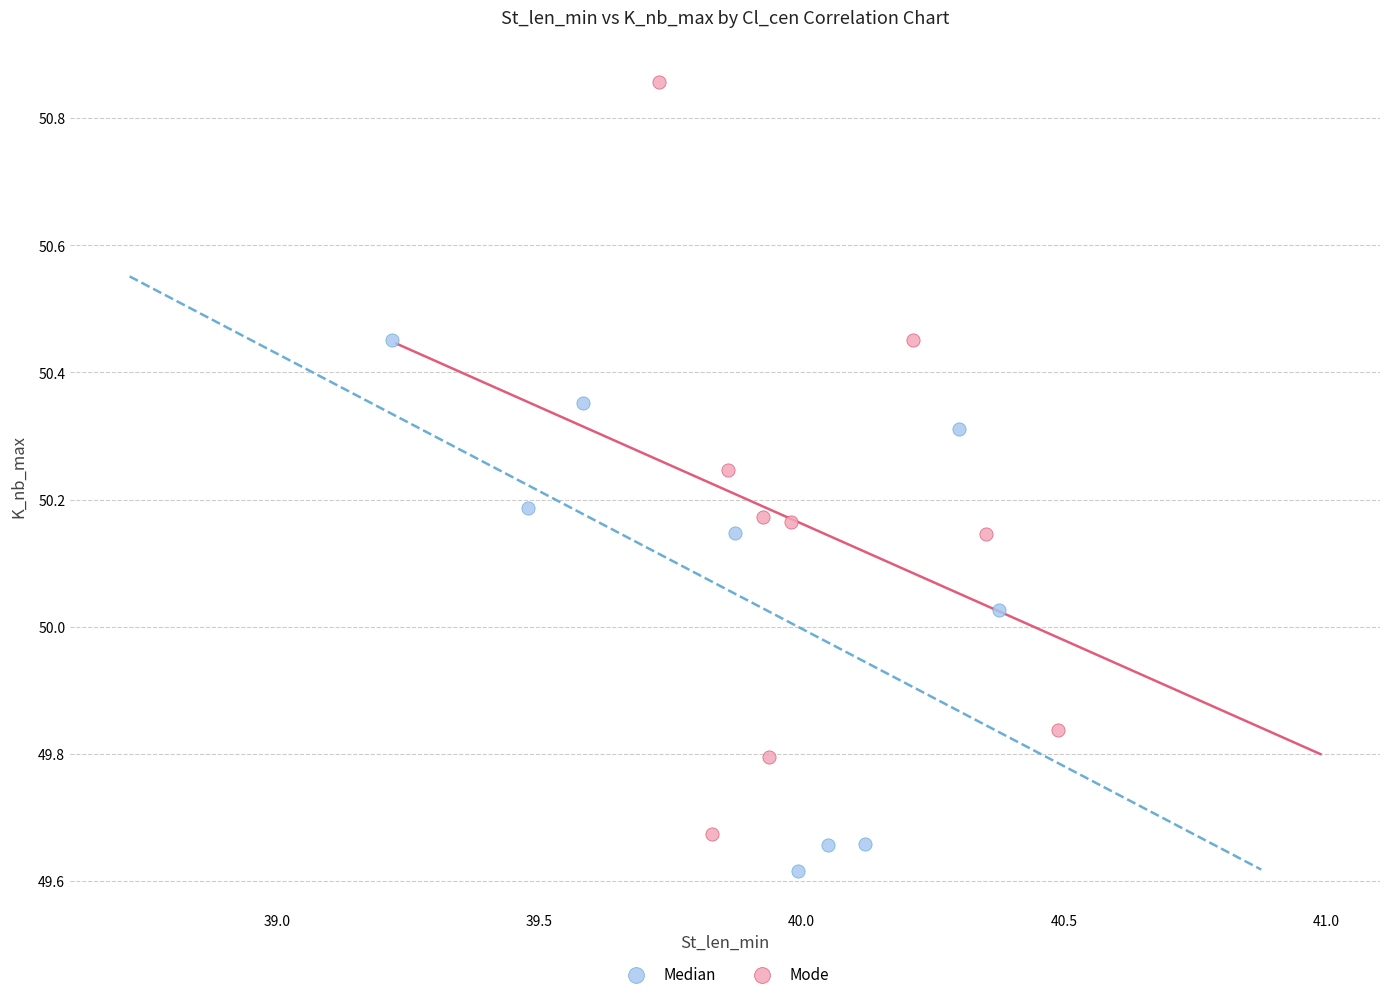

Which series has the largest Y range (max minus min)?

Mode